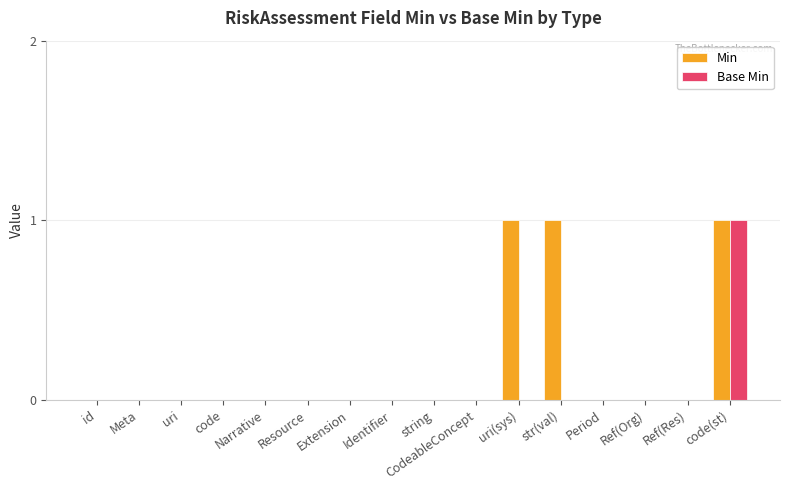

Reading left to right, list all the values displayed in this chart.

Min: id=0	Meta=0	uri=0	code=0	Narrative=0	Resource=0	Extension=0	Identifier=0	string=0	CodeableConcept=0	uri(sys)=1	str(val)=1	Period=0	Ref(Org)=0	Ref(Res)=0	code(st)=1
Base Min: id=0	Meta=0	uri=0	code=0	Narrative=0	Resource=0	Extension=0	Identifier=0	string=0	CodeableConcept=0	uri(sys)=0	str(val)=0	Period=0	Ref(Org)=0	Ref(Res)=0	code(st)=1